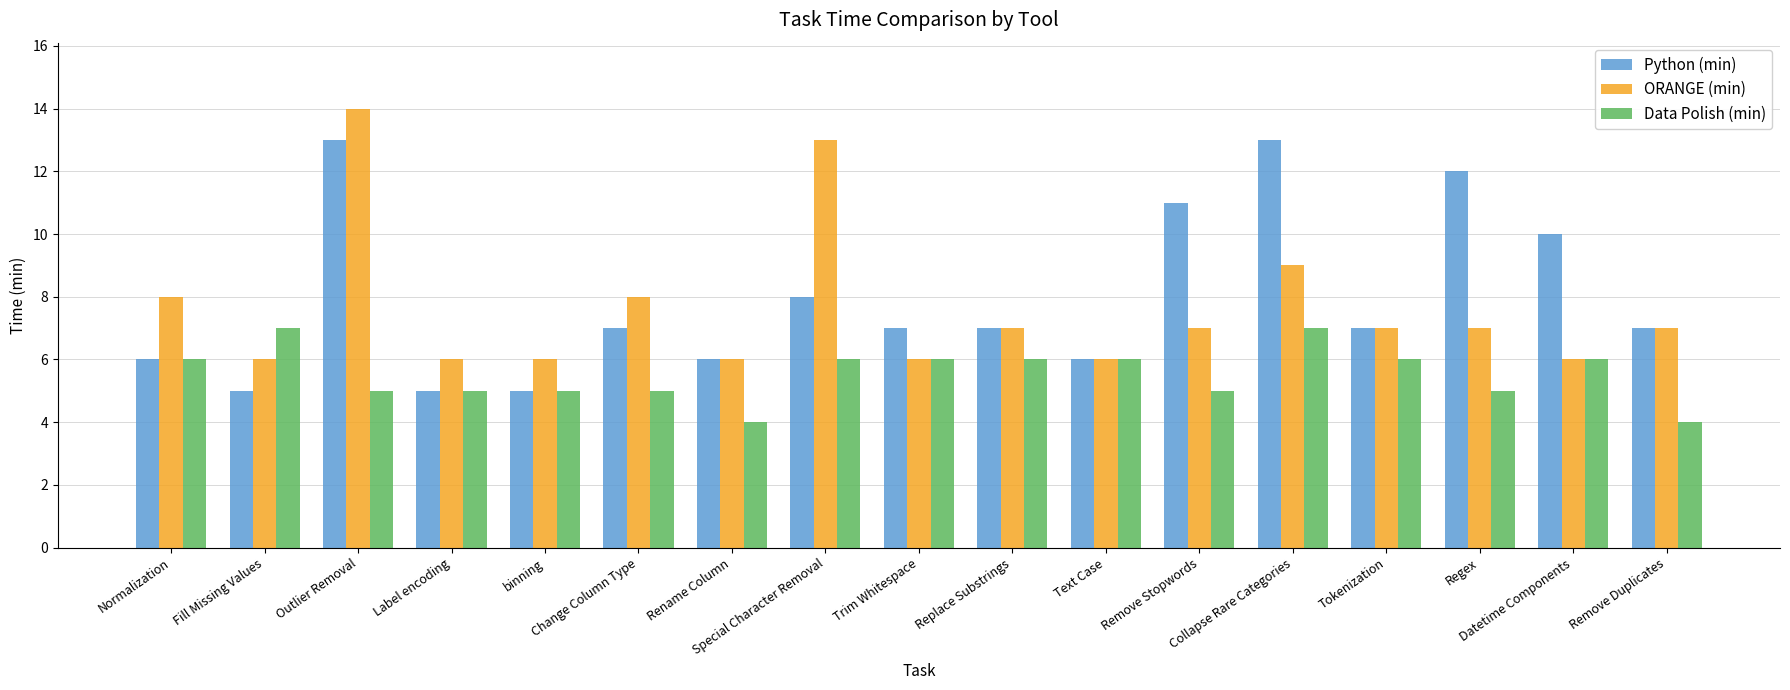

Reading left to right, extract all data points from this chart.

Python (min): Normalization=6	Fill Missing Values=5	Outlier Removal=13	Label encoding=5	binning=5	Change Column Type=7	Rename Column=6	Special Character Removal=8	Trim Whitespace=7	Replace Substrings=7	Text Case=6	Remove Stopwords=11	Collapse Rare Categories=13	Tokenization=7	Regex=12	Datetime Components=10	Remove Duplicates=7
ORANGE (min): Normalization=8	Fill Missing Values=6	Outlier Removal=14	Label encoding=6	binning=6	Change Column Type=8	Rename Column=6	Special Character Removal=13	Trim Whitespace=6	Replace Substrings=7	Text Case=6	Remove Stopwords=7	Collapse Rare Categories=9	Tokenization=7	Regex=7	Datetime Components=6	Remove Duplicates=7
Data Polish (min): Normalization=6	Fill Missing Values=7	Outlier Removal=5	Label encoding=5	binning=5	Change Column Type=5	Rename Column=4	Special Character Removal=6	Trim Whitespace=6	Replace Substrings=6	Text Case=6	Remove Stopwords=5	Collapse Rare Categories=7	Tokenization=6	Regex=5	Datetime Components=6	Remove Duplicates=4